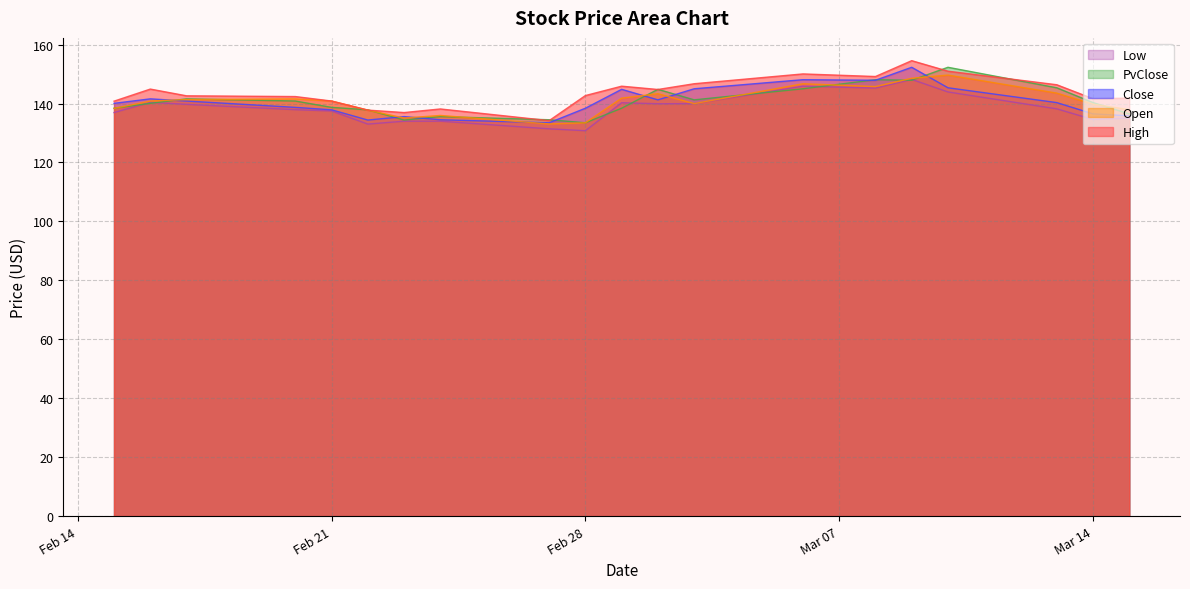

Does the chart have visible grid lines?

Yes